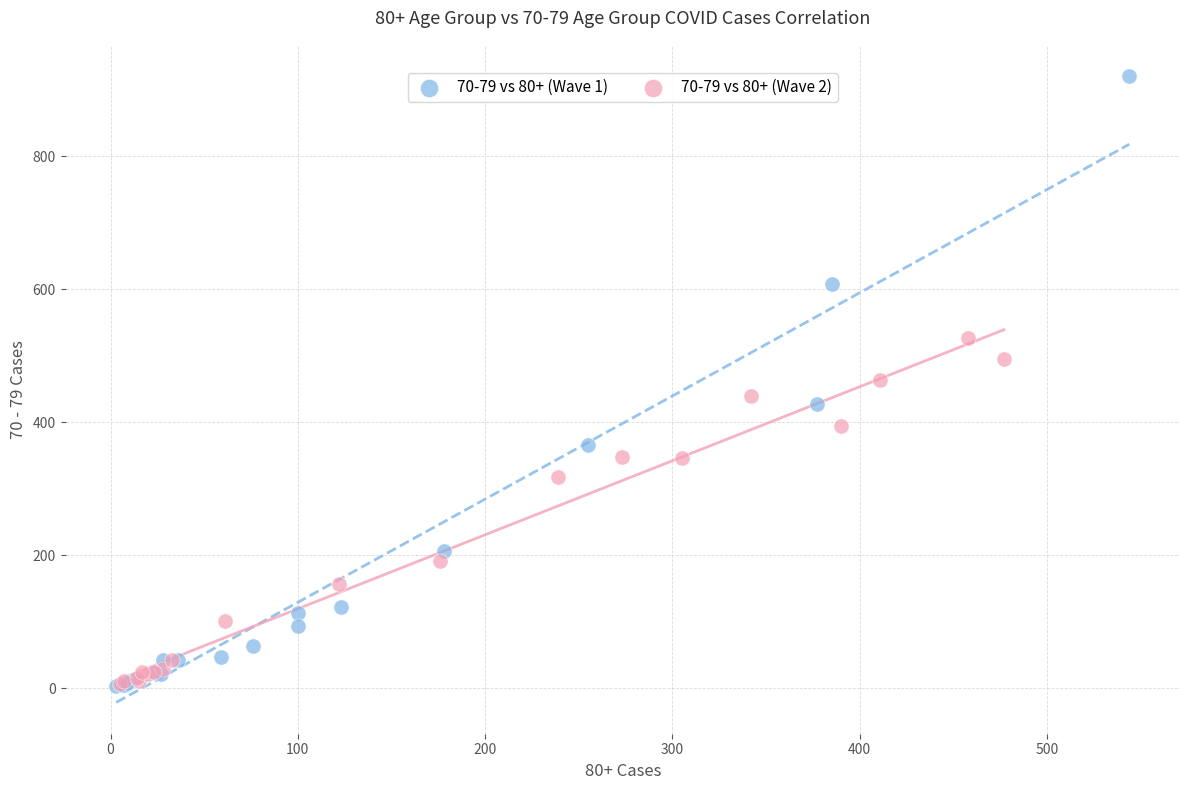

Which series has the largest Y range (max minus min)?

70-79 vs 80+ (Wave 1)